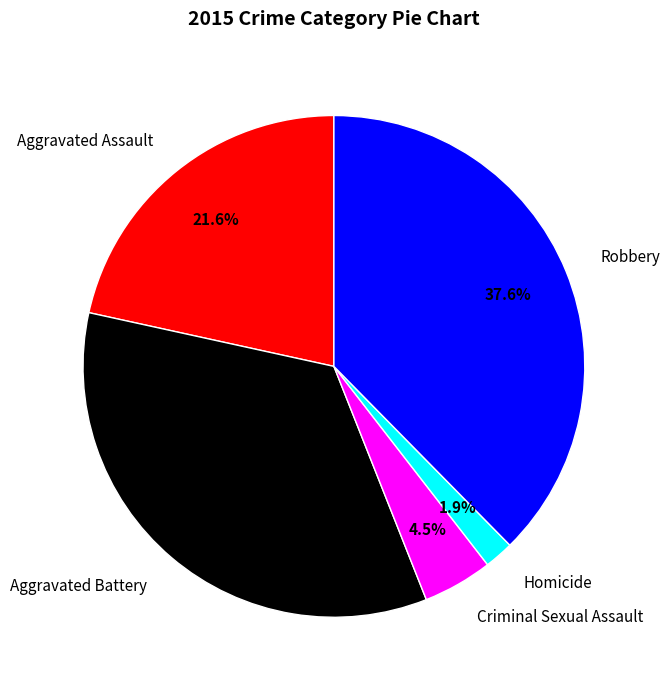

How many slices are in this pie chart?

5